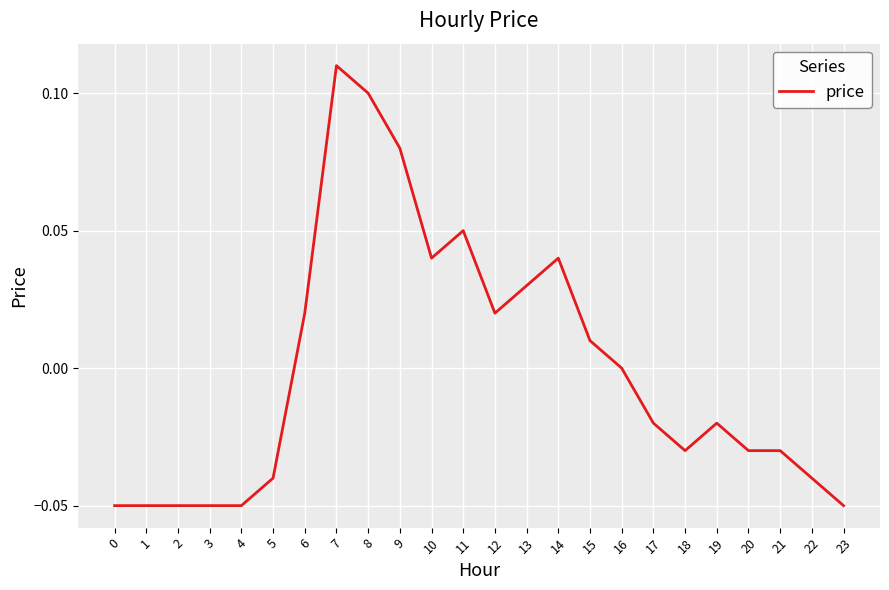

Which category has the highest value across all series?

7